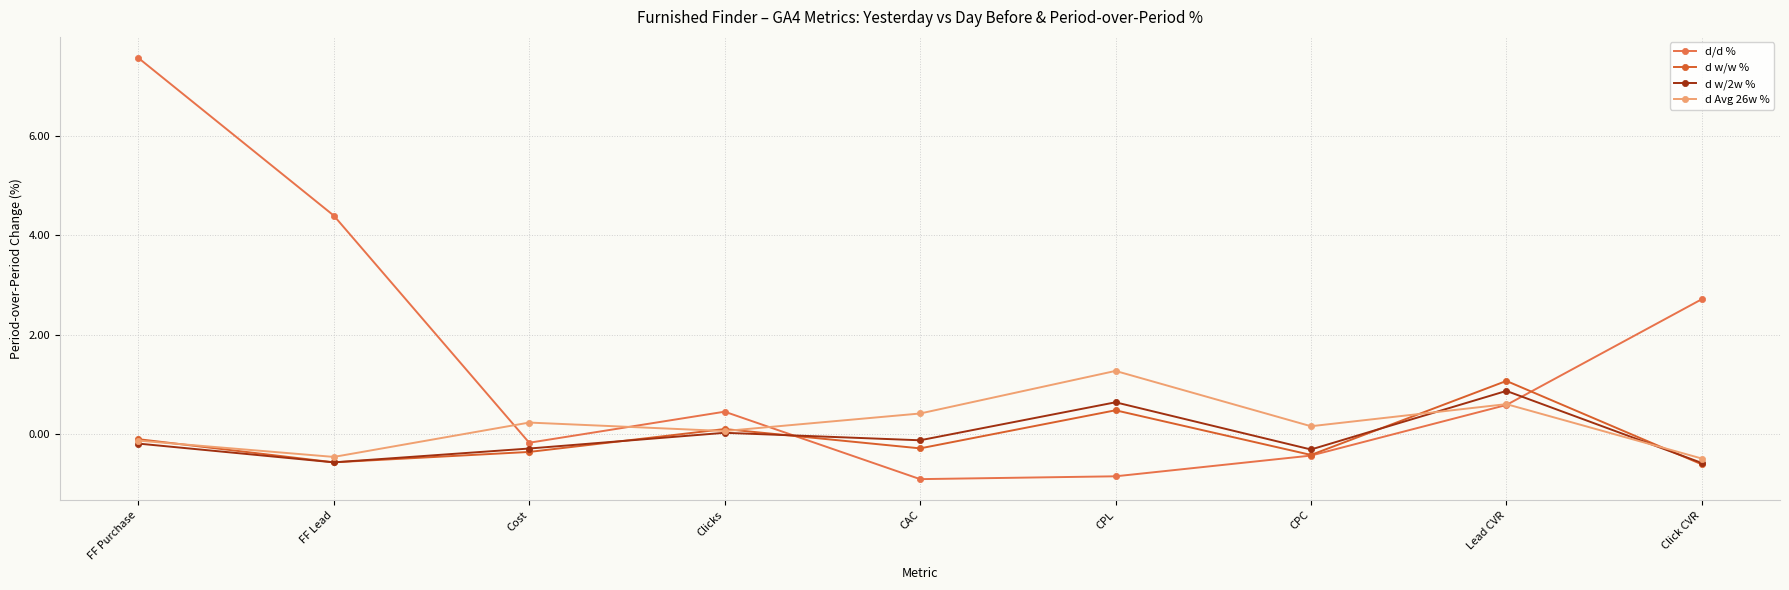

Is it true that d w/2w % equals -0.3 at Cost?

True